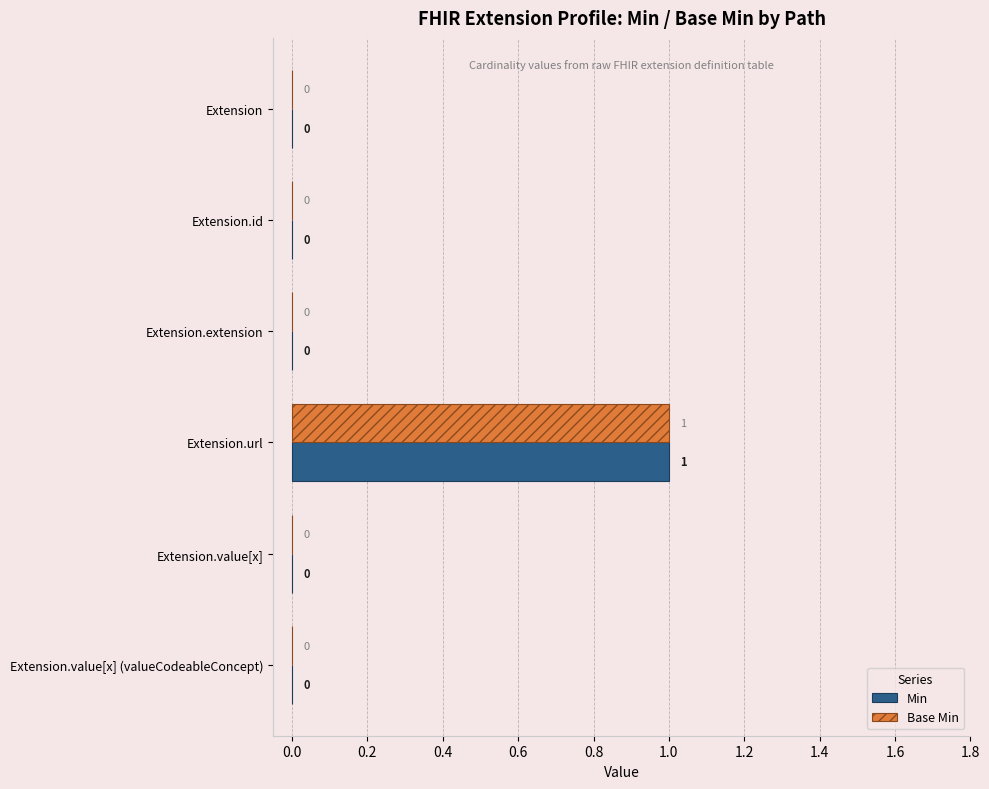

At which category is the sum across all series the highest?

Extension.url